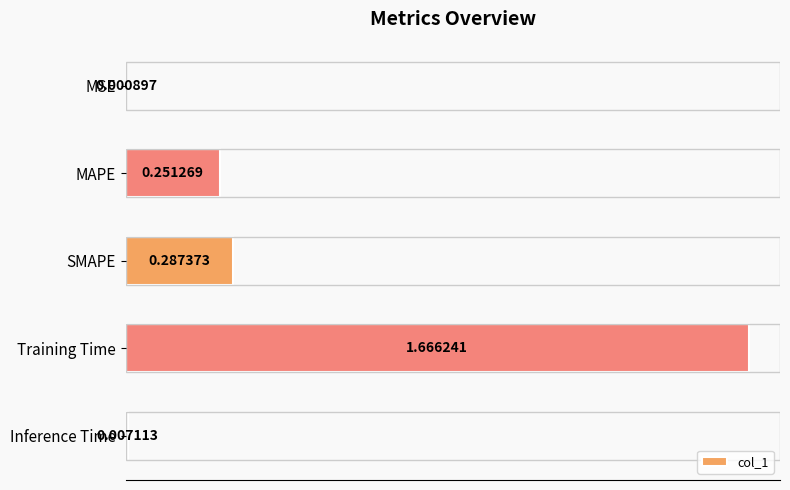

Are the bars horizontal?

Yes